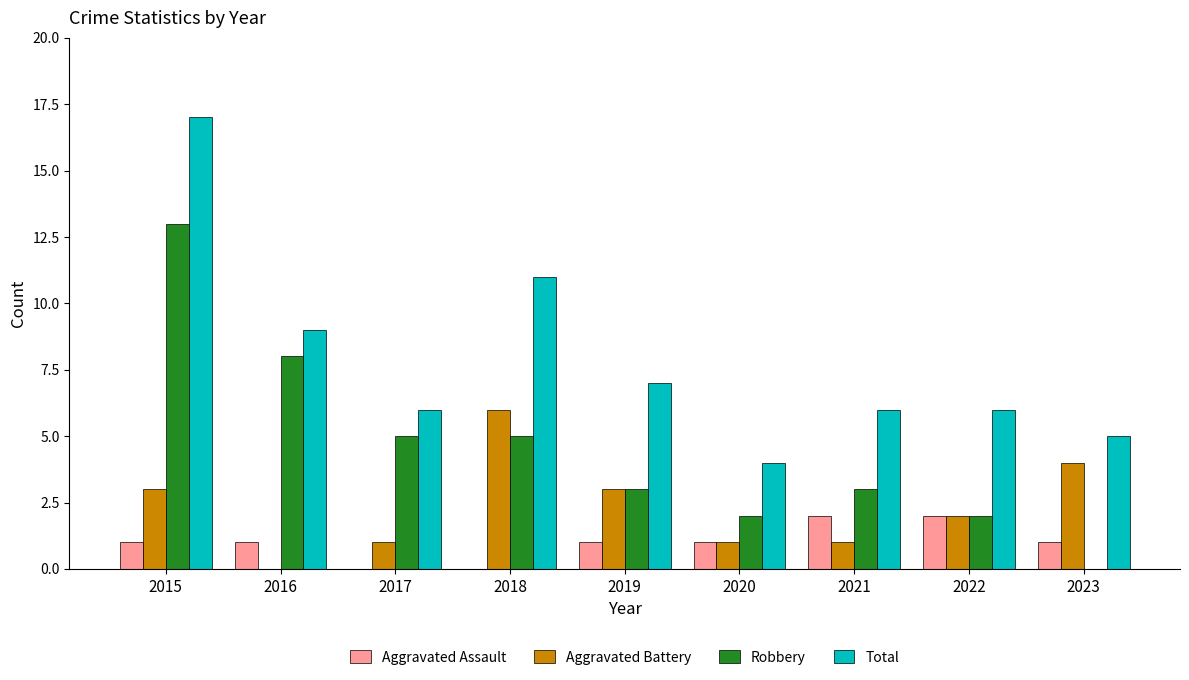

Which label corresponds to the largest value in the chart?

2015